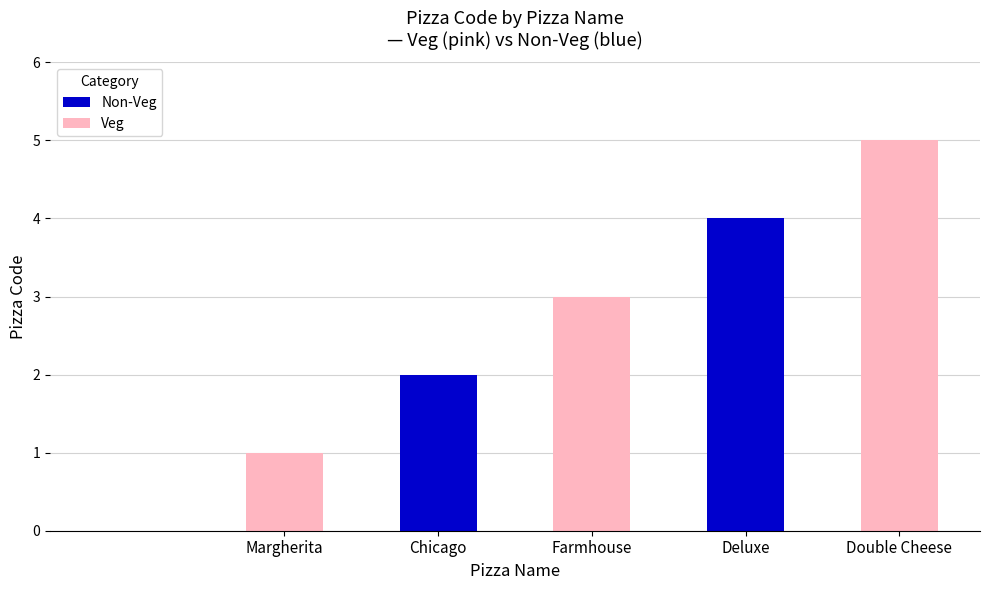

What is the ratio of the value at Deluxe to the value at Margherita?

4.0